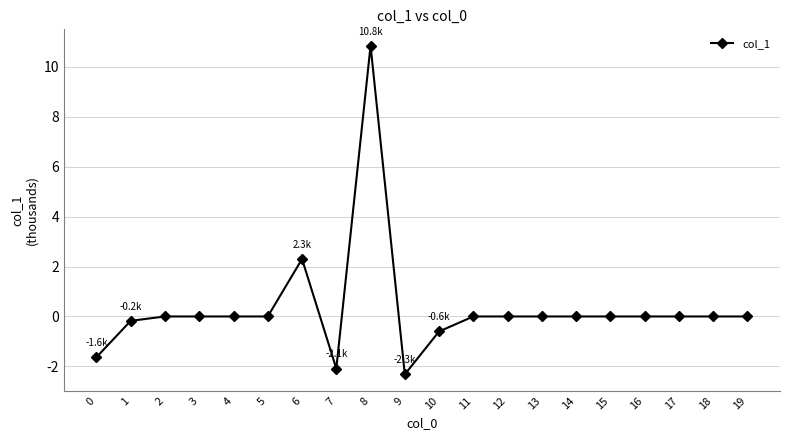

True or false: the data shows 0.0 at 18.

True